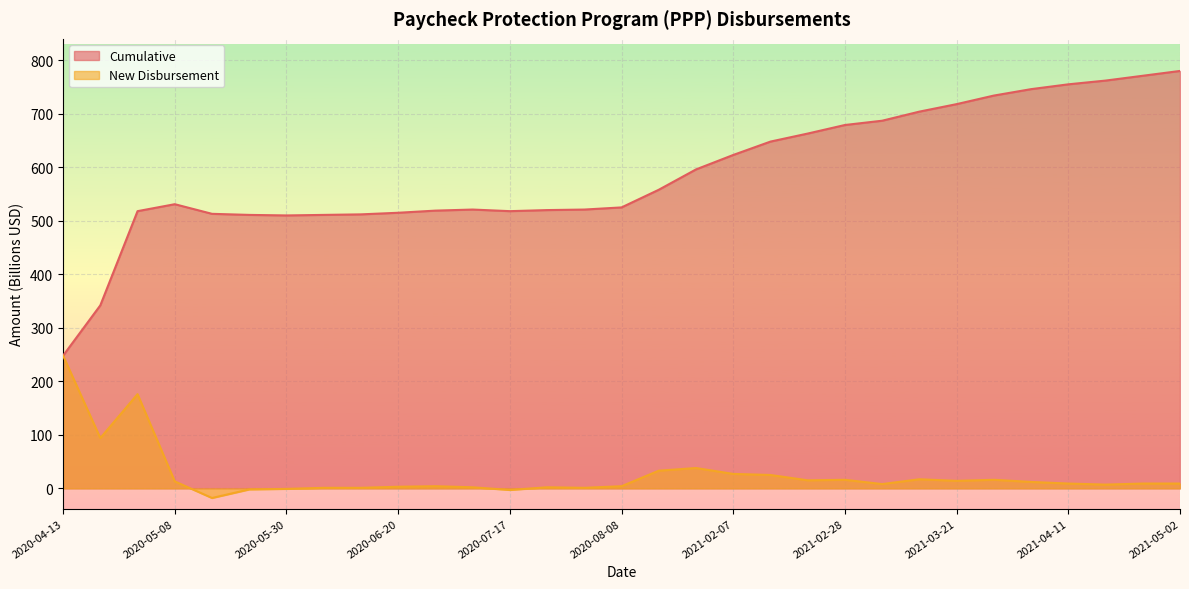

True or false: Cumulative has more than 1 points higher than both neighbors.

True